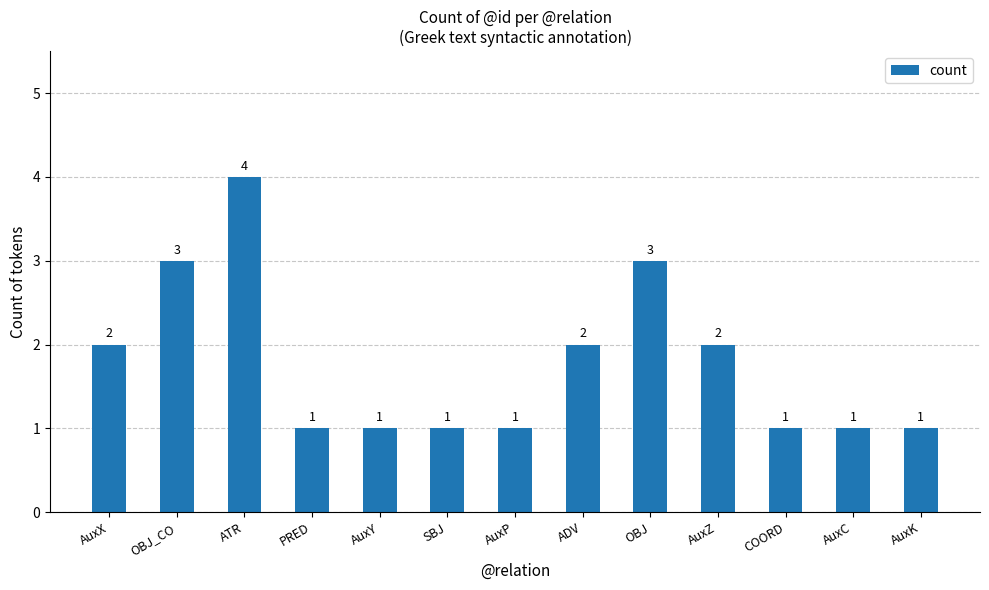

At which category does the chart reach its peak across all series?

ATR